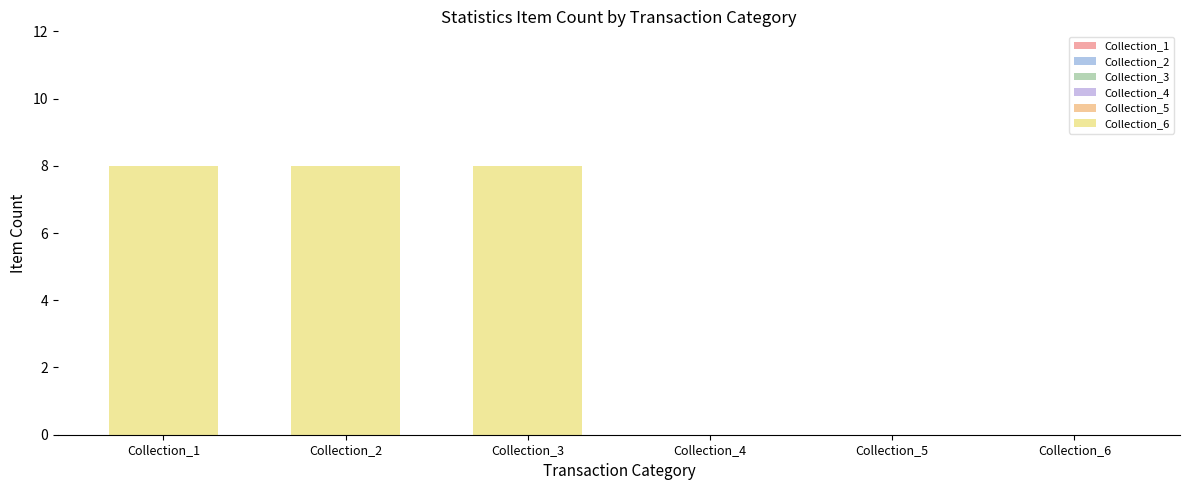

Reading left to right, what are all the values shown in this chart?

Collection_1: Collection_1=5	Collection_2=0	Collection_3=0	Collection_4=0	Collection_5=0	Collection_6=0
Collection_2: Collection_1=5	Collection_2=0	Collection_3=0	Collection_4=0	Collection_5=0	Collection_6=0
Collection_3: Collection_1=3	Collection_2=0	Collection_3=0	Collection_4=0	Collection_5=0	Collection_6=0
Collection_4: Collection_1=2	Collection_2=0	Collection_3=0	Collection_4=0	Collection_5=0	Collection_6=0
Collection_5: Collection_1=4	Collection_2=0	Collection_3=0	Collection_4=0	Collection_5=0	Collection_6=0
Collection_6: Collection_1=8	Collection_2=8	Collection_3=8	Collection_4=0	Collection_5=0	Collection_6=0